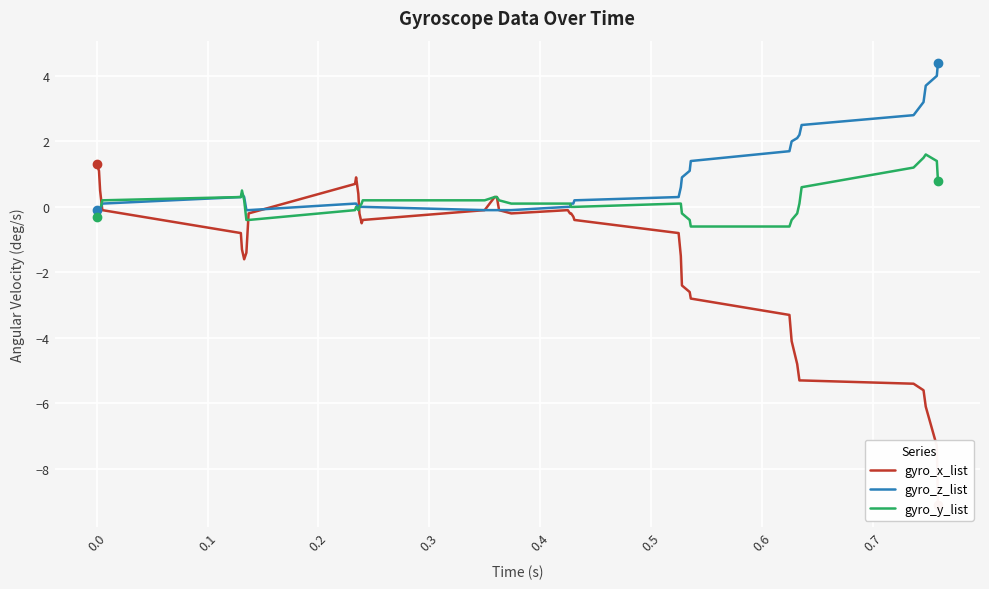

How many values in gyro_y_list are below zero?

13